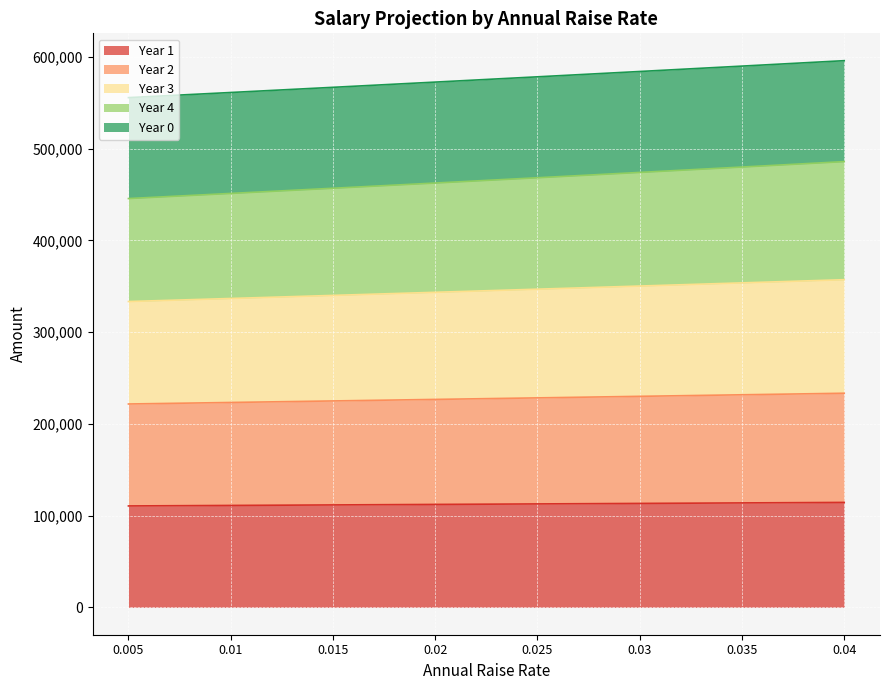

What is the difference between the maximum and minimum values in the Year 2 series?

11723.3